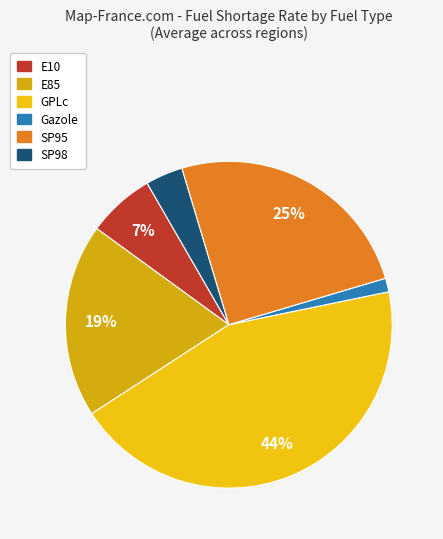

What is the ratio of the value at SP98 to the value at E85?

0.2